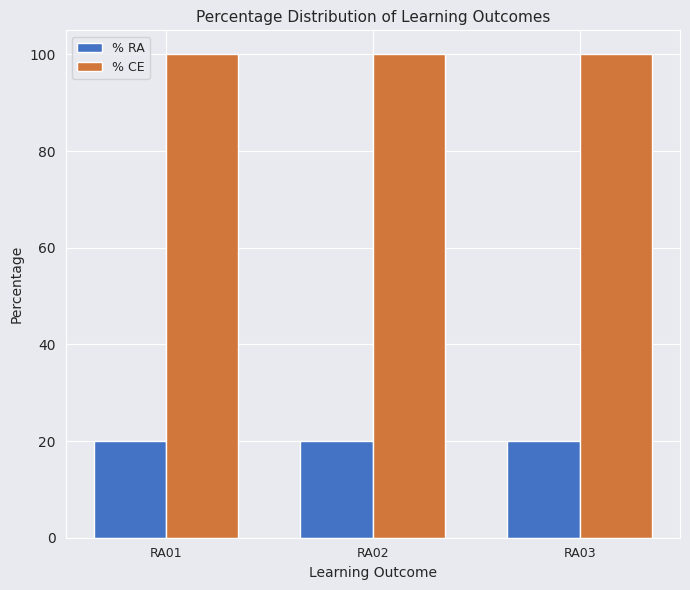

Count the number of data series in this chart.

2